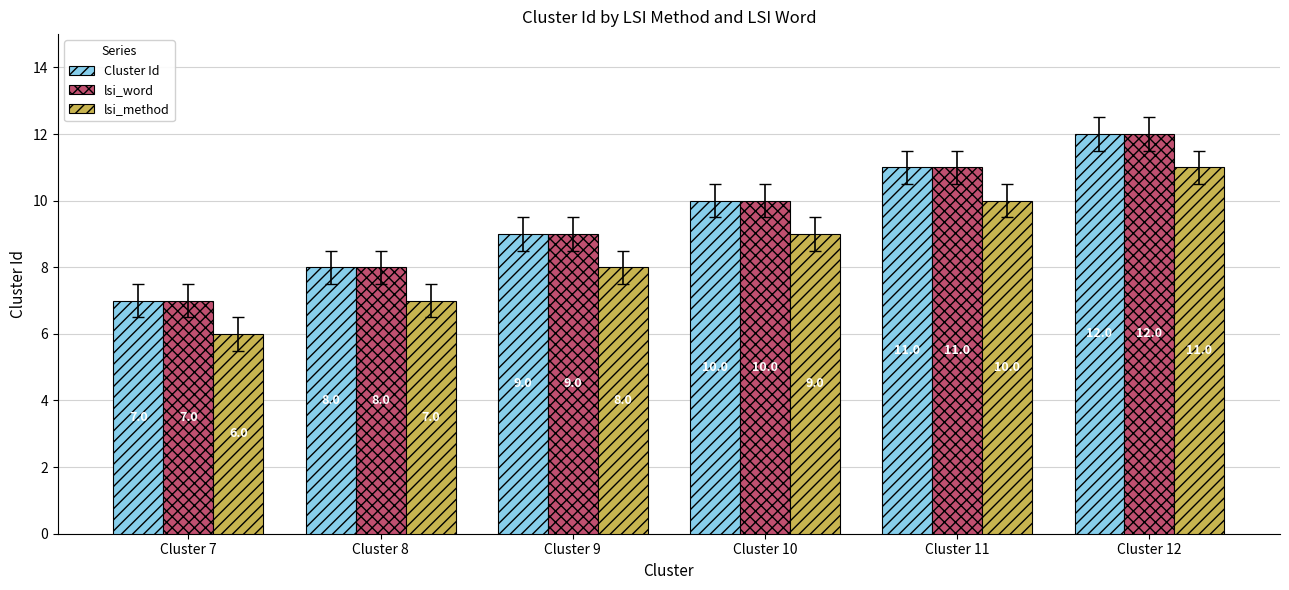

Is it true that lsi_method equals 3 at Cluster 11?

False